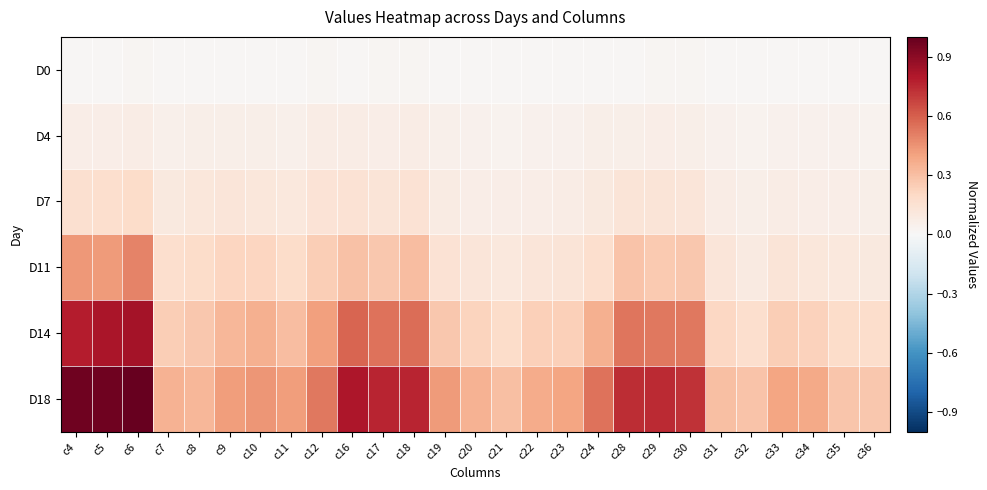

What is the spread (max minus min) of values at c18?

0.7